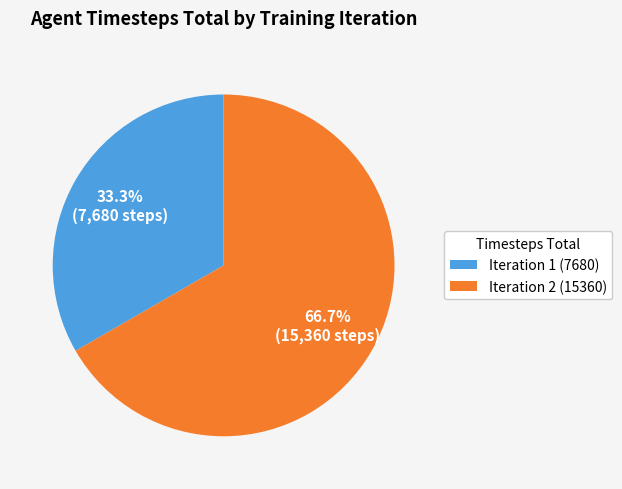

Is there a majority slice in this chart?

Yes